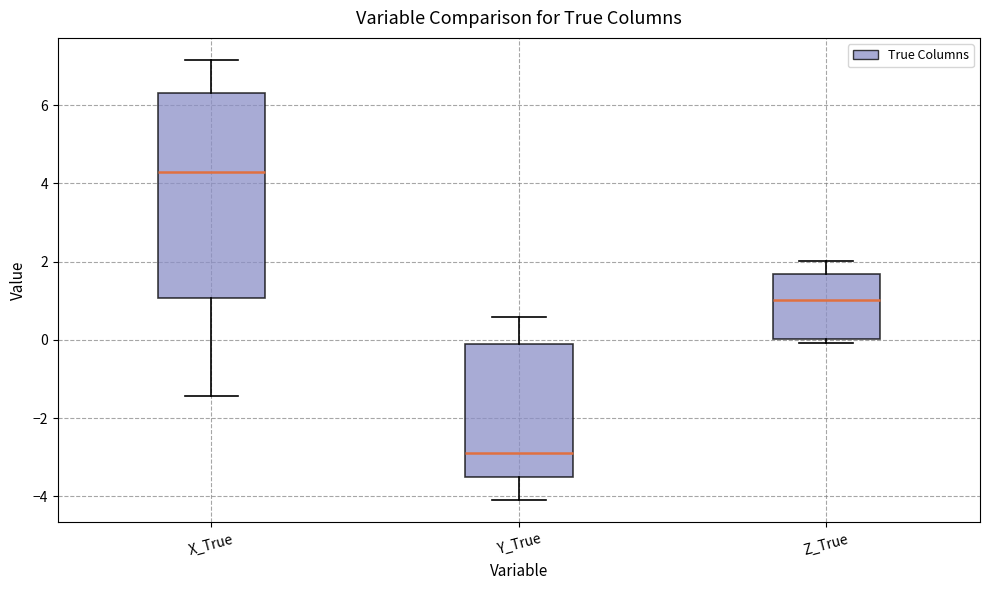

Which box has the highest median line?

X_True